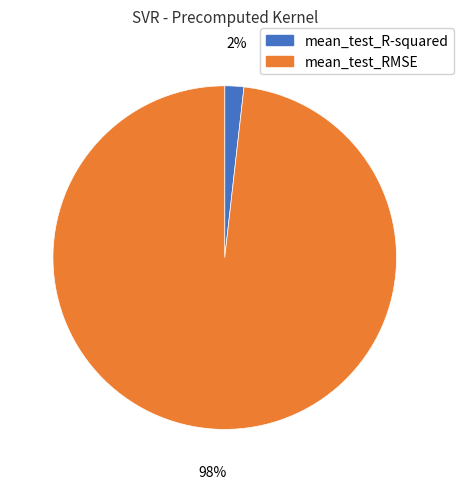

Which slice is the largest?

mean_test_RMSE